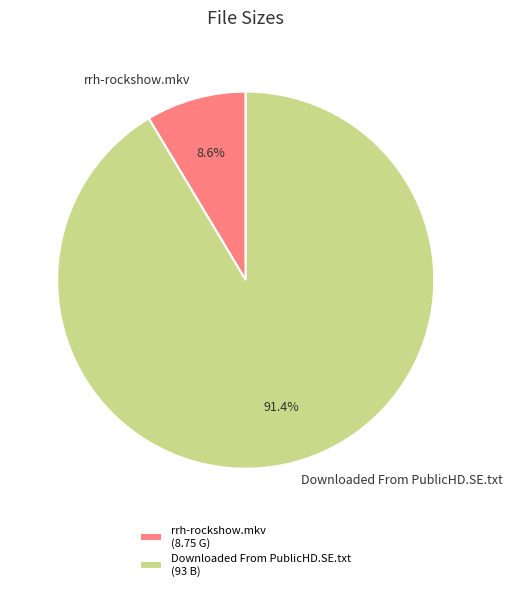

Is it true that Downloaded From PublicHD.SE.txt is 91% of the pie?

True